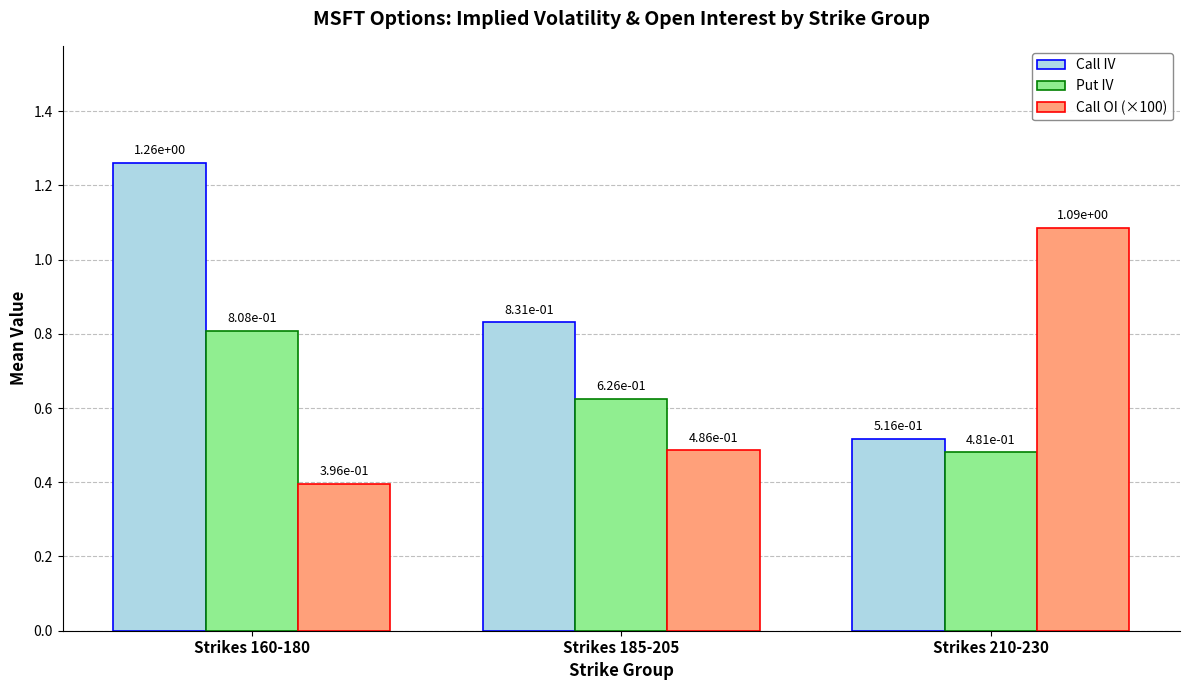

Is the value of Call IV at Strikes 210-230 greater than the value of Call OI (×100) at Strikes 160-180?

Yes